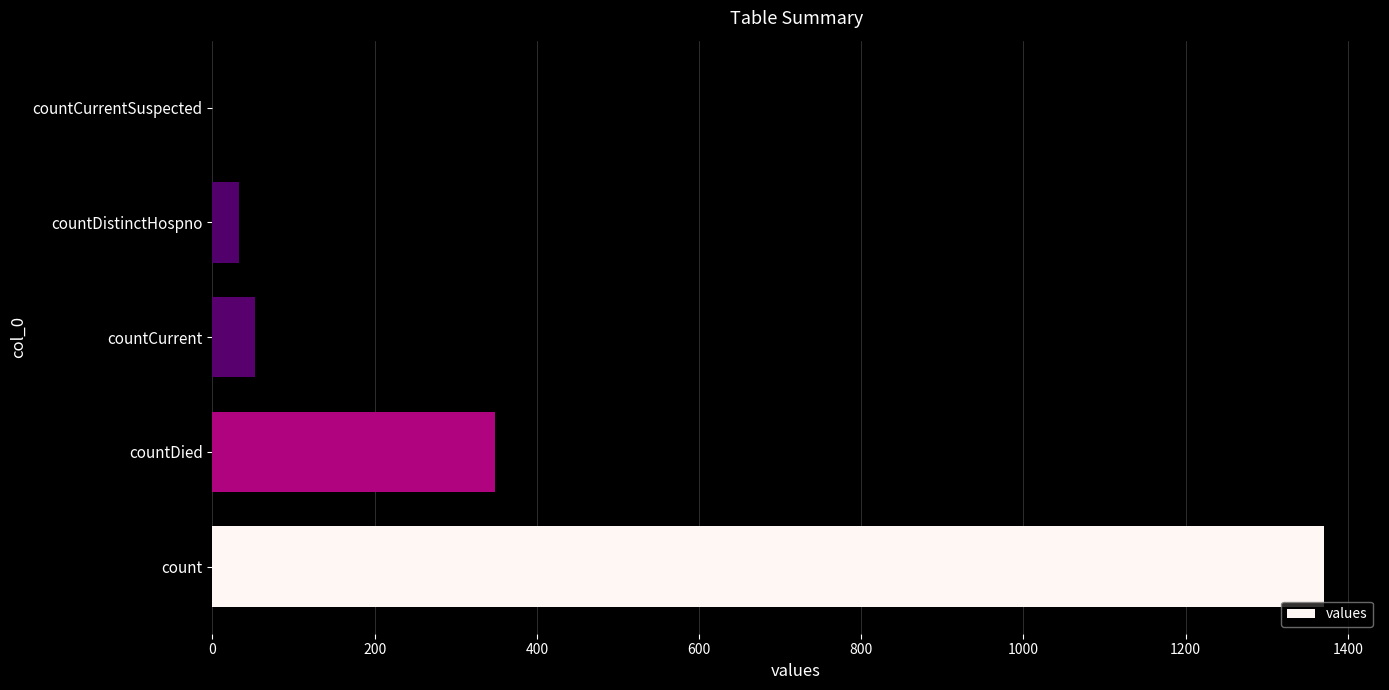

Which has a higher value, countCurrentSuspected or count?

count